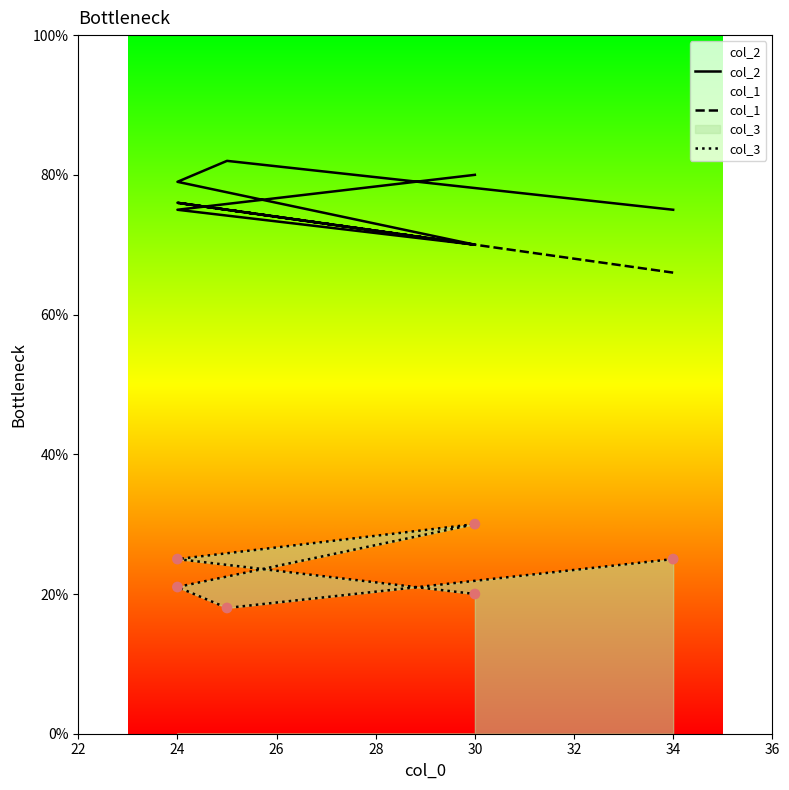

Is the value of col_2 at 24 greater than the value of col_3 at 30?

Yes